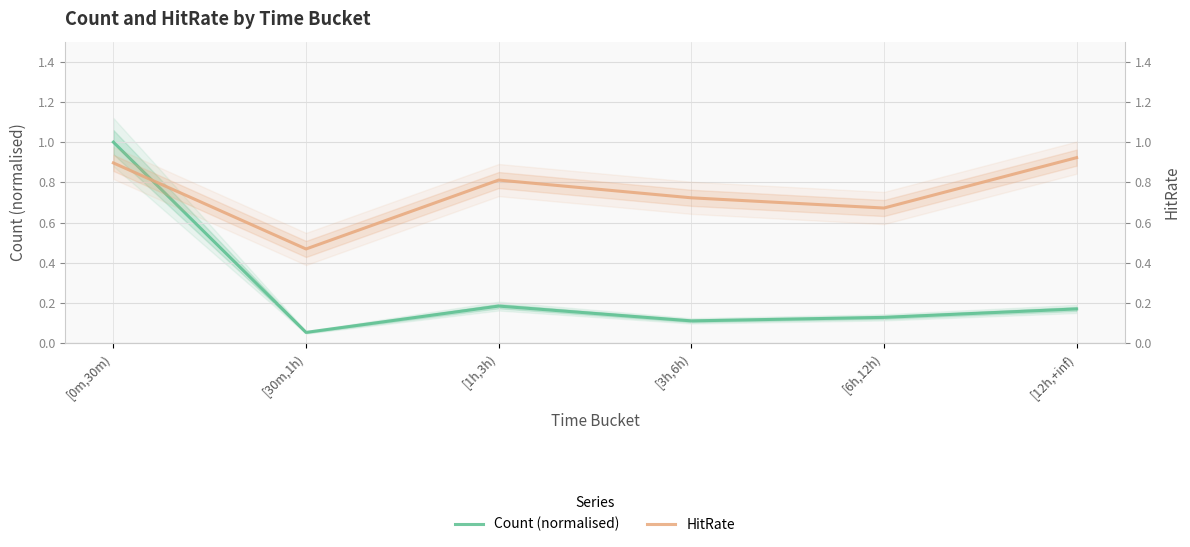

How many lines are shown in the chart?

2